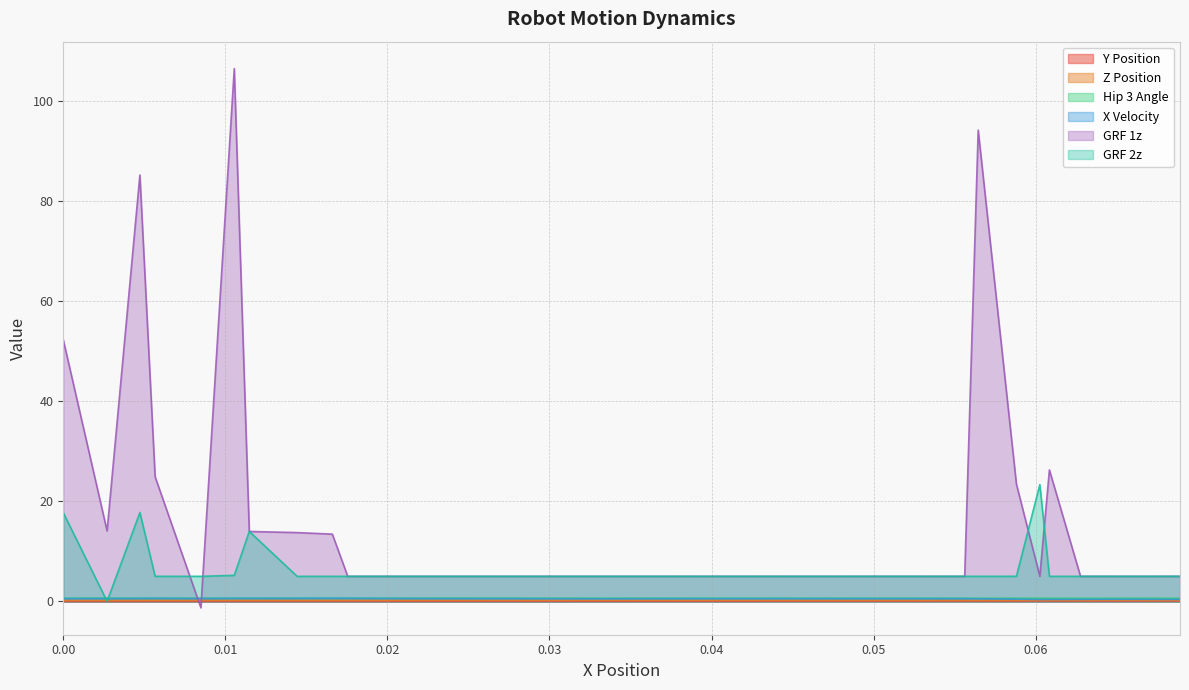

How many Z Position values are between 0 and 1?

40